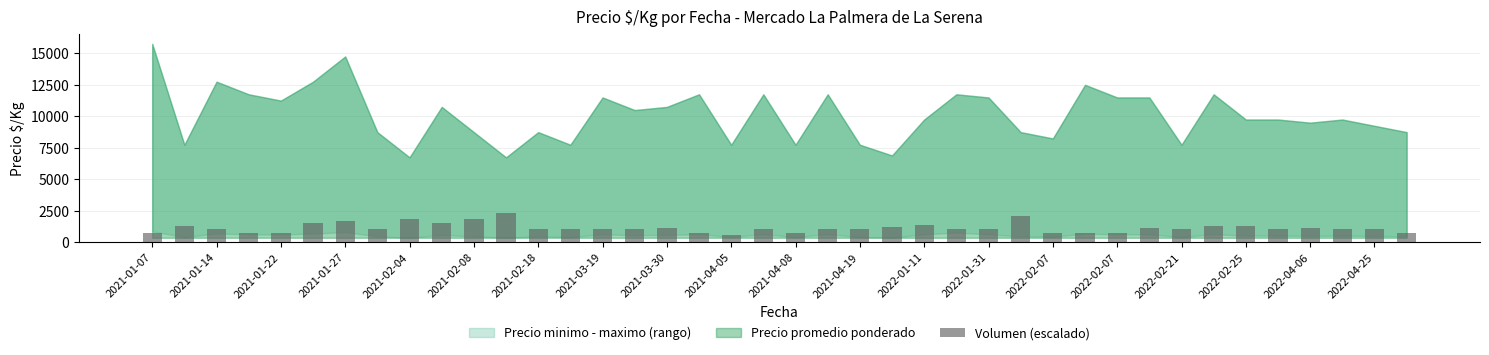

What is the difference between the second highest and minimum values?

1470.0